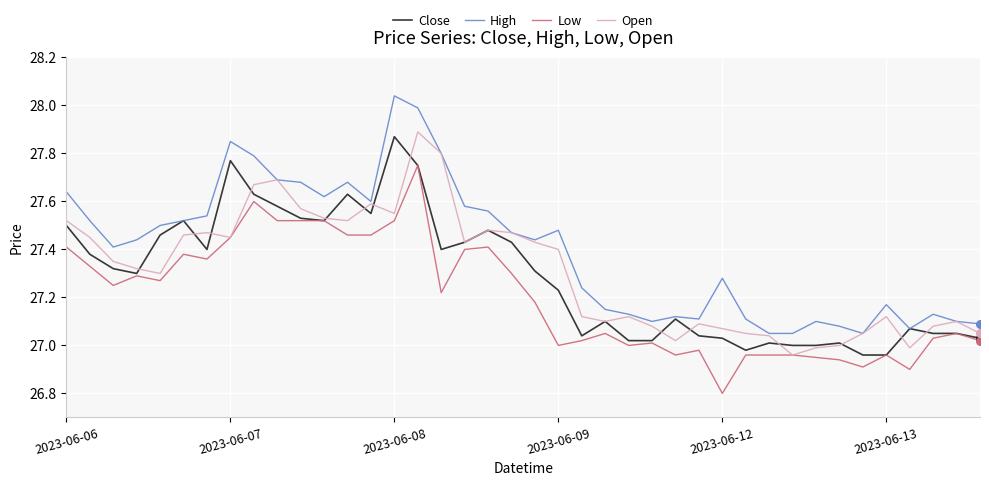

True or false: Low and High intersect in this chart.

False